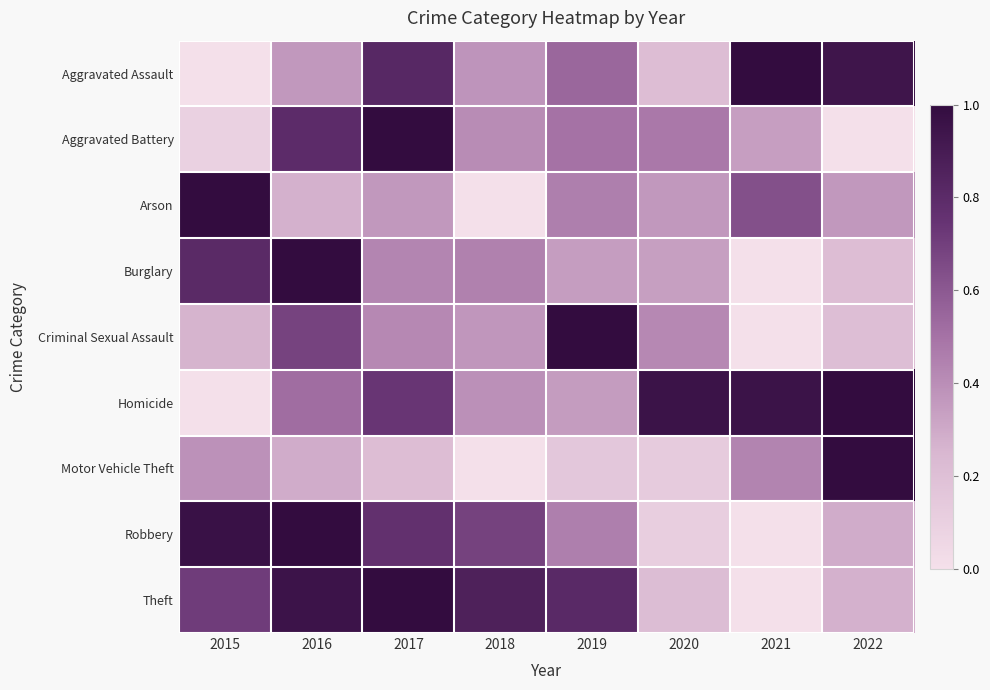

Reading left to right, extract all data points from this chart.

Aggravated Assault: 2015=0.0	2016=0.4	2017=0.8	2018=0.4	2019=0.5	2020=0.2	2021=1.0	2022=0.9
Aggravated Battery: 2015=0.1	2016=0.8	2017=1.0	2018=0.4	2019=0.5	2020=0.5	2021=0.3	2022=0.0
Arson: 2015=1.0	2016=0.3	2017=0.4	2018=0.0	2019=0.5	2020=0.4	2021=0.6	2022=0.4
Burglary: 2015=0.8	2016=1.0	2017=0.4	2018=0.4	2019=0.3	2020=0.3	2021=0.0	2022=0.2
Criminal Sexual Assault: 2015=0.3	2016=0.7	2017=0.4	2018=0.4	2019=1.0	2020=0.4	2021=0.0	2022=0.2
Homicide: 2015=0.0	2016=0.5	2017=0.7	2018=0.4	2019=0.3	2020=1.0	2021=1.0	2022=1.0
Motor Vehicle Theft: 2015=0.4	2016=0.3	2017=0.2	2018=0.0	2019=0.2	2020=0.1	2021=0.4	2022=1.0
Robbery: 2015=1.0	2016=1.0	2017=0.8	2018=0.7	2019=0.5	2020=0.1	2021=0.0	2022=0.3
Theft: 2015=0.7	2016=1.0	2017=1.0	2018=0.9	2019=0.8	2020=0.2	2021=0.0	2022=0.3